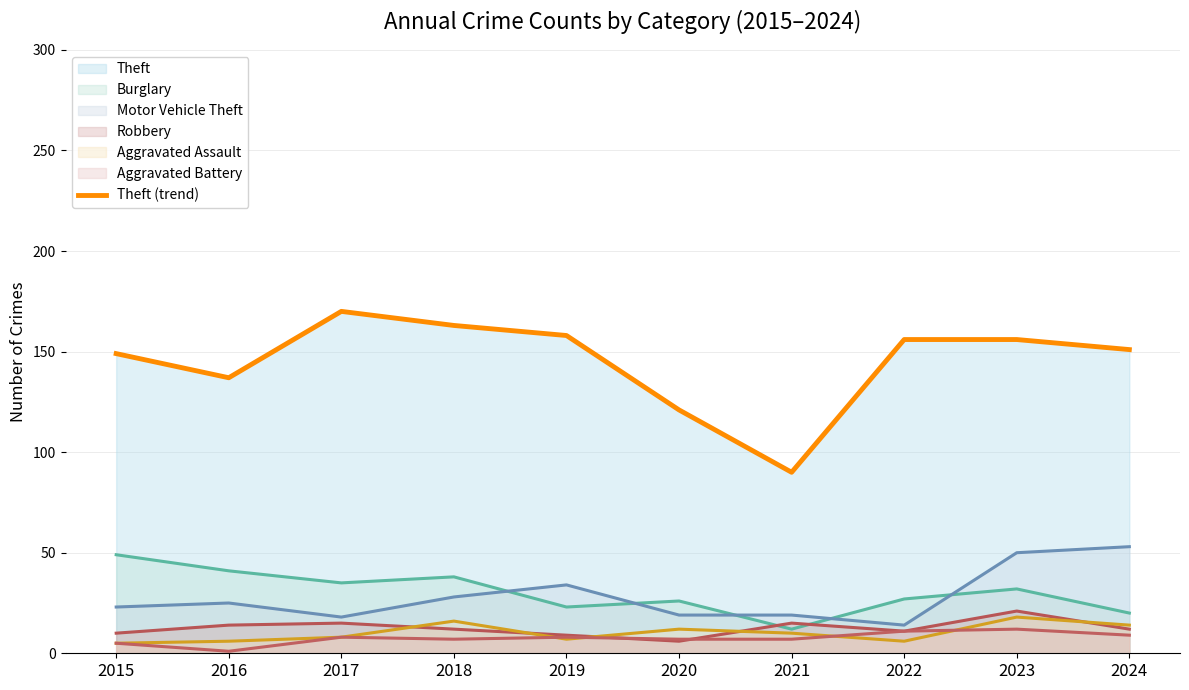

How many interior local peaks (higher than both neighbors) does the data have?

1